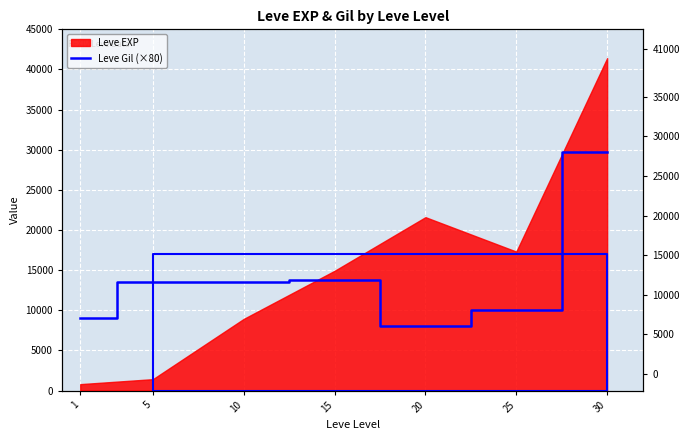

Reading left to right, extract all data points from this chart.

1=9040	5=13520	10=13520	15=13760	20=8080	25=10080	30=29760